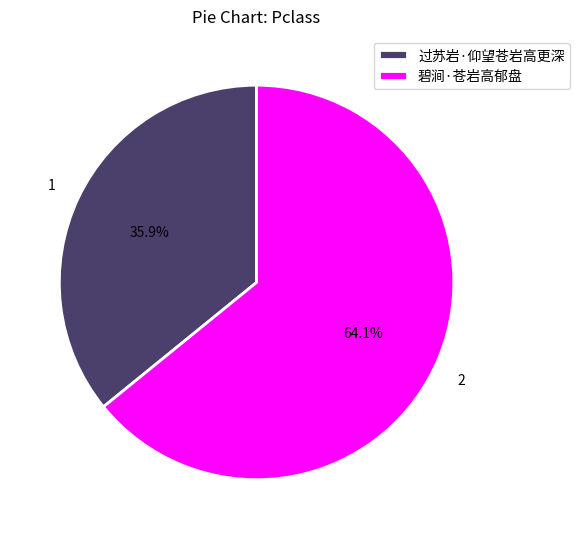

The 过苏岩·仰望苍岩高更深 slice represents 23% of the pie. True or false?

False